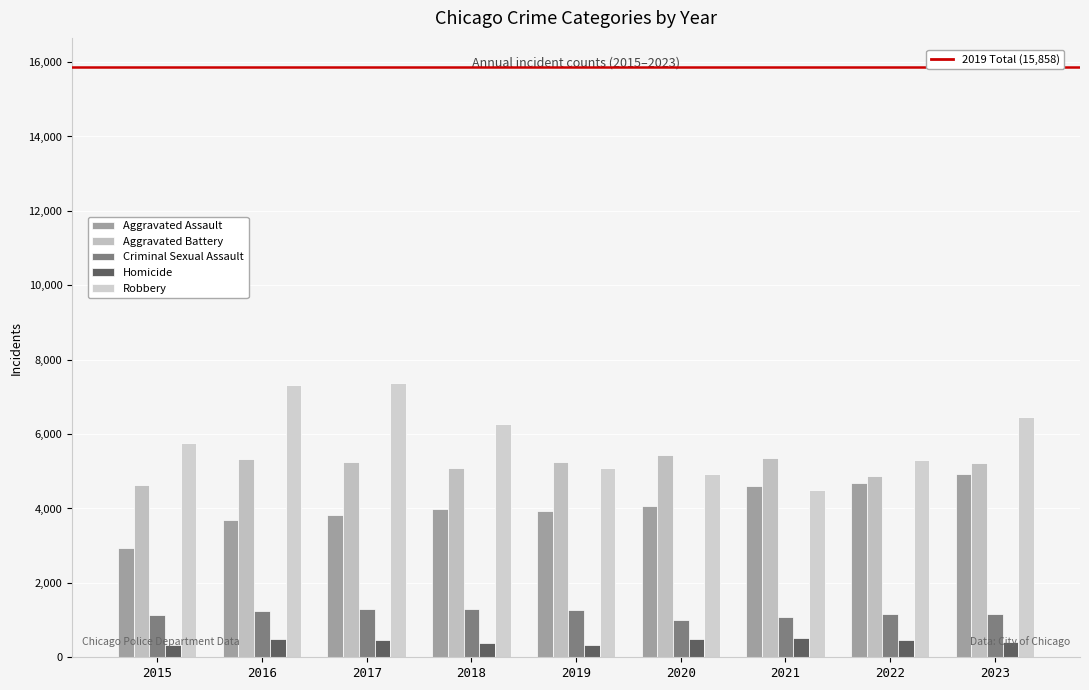

How many bars are there in total?

45